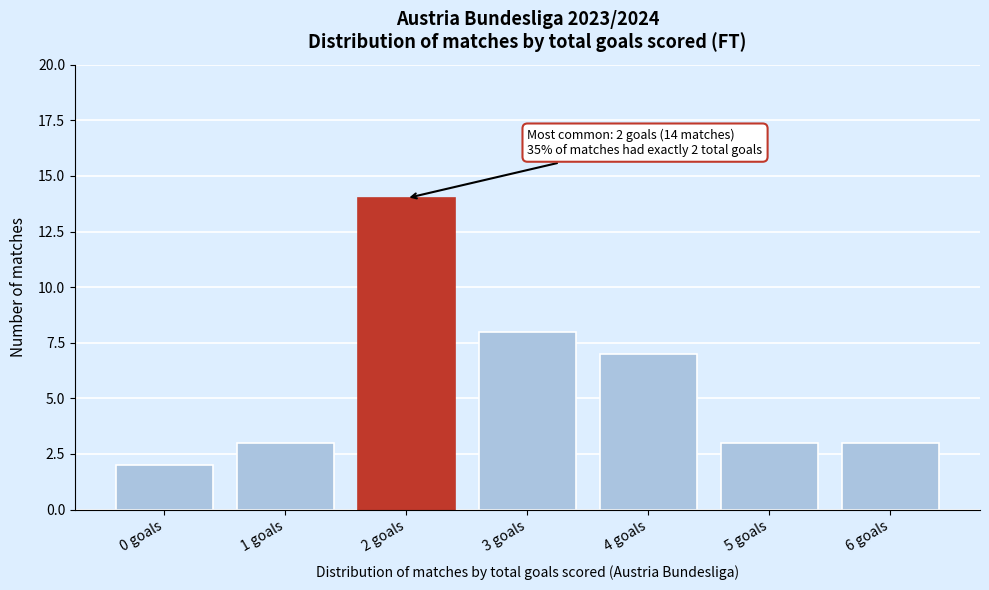

Reading left to right, what are all the values shown in this chart?

2	3	14	8	7	3	3